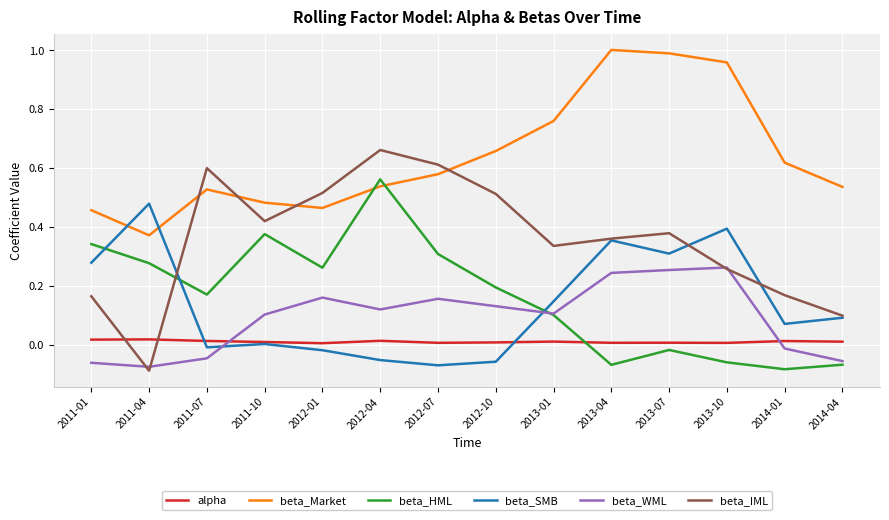

List the series in order of their peak value, highest first.

beta_Market, beta_IML, beta_HML, beta_SMB, beta_WML, alpha